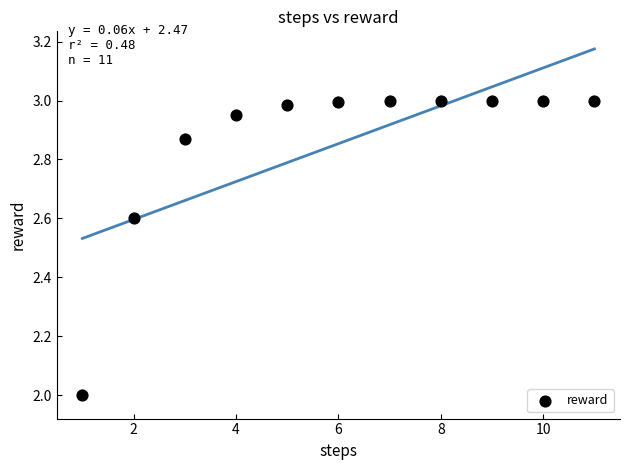

What is the range of X values (max minus min)?

10.0